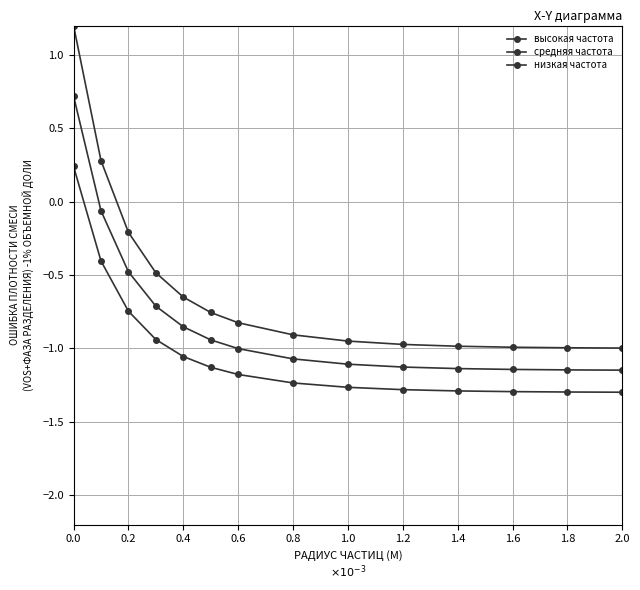

How many categories are shown in the chart?

14